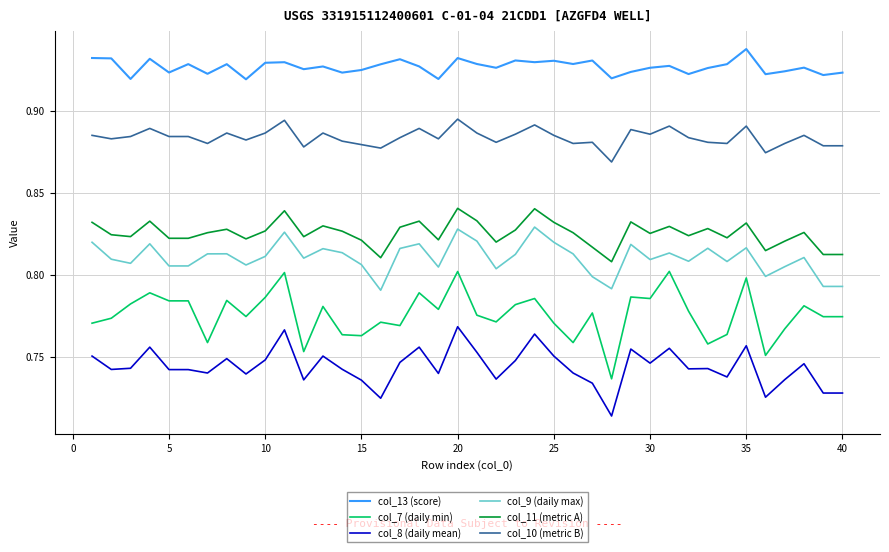

Which series has the largest total across all categories?

col_13 (score)